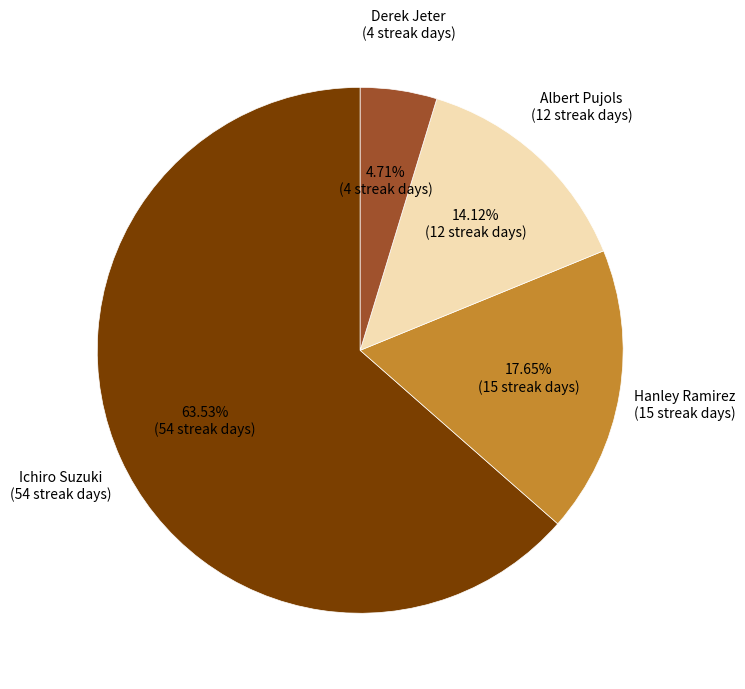

Rank the categories by value from lowest to highest.

Derek Jeter, Albert Pujols, Hanley Ramirez, Ichiro Suzuki